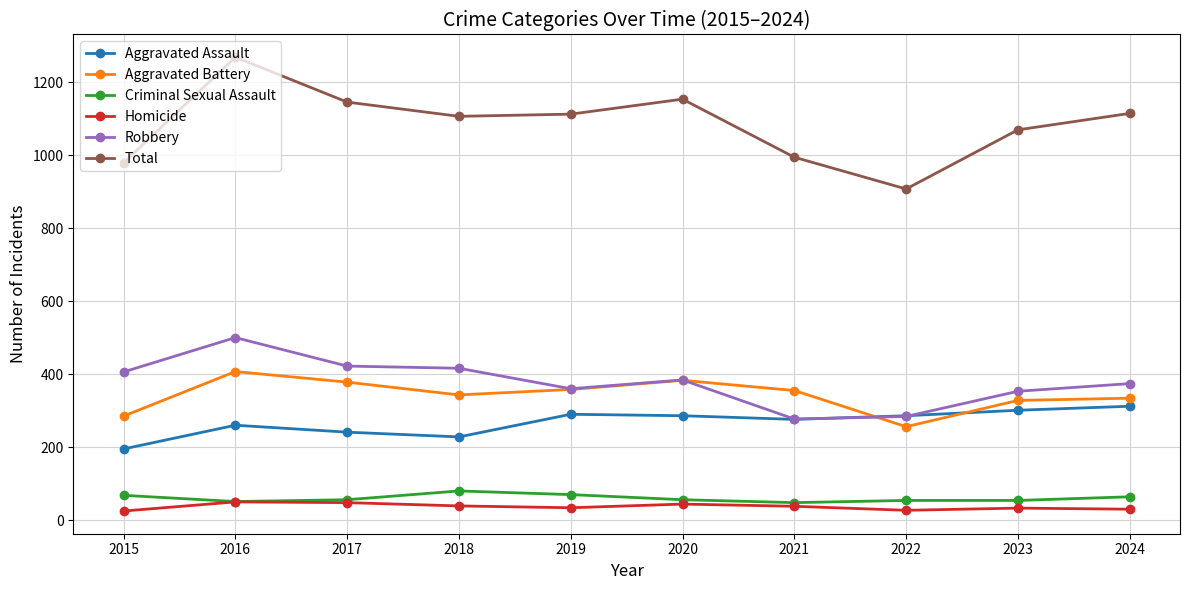

How many values in the Criminal Sexual Assault series are below 56?

4